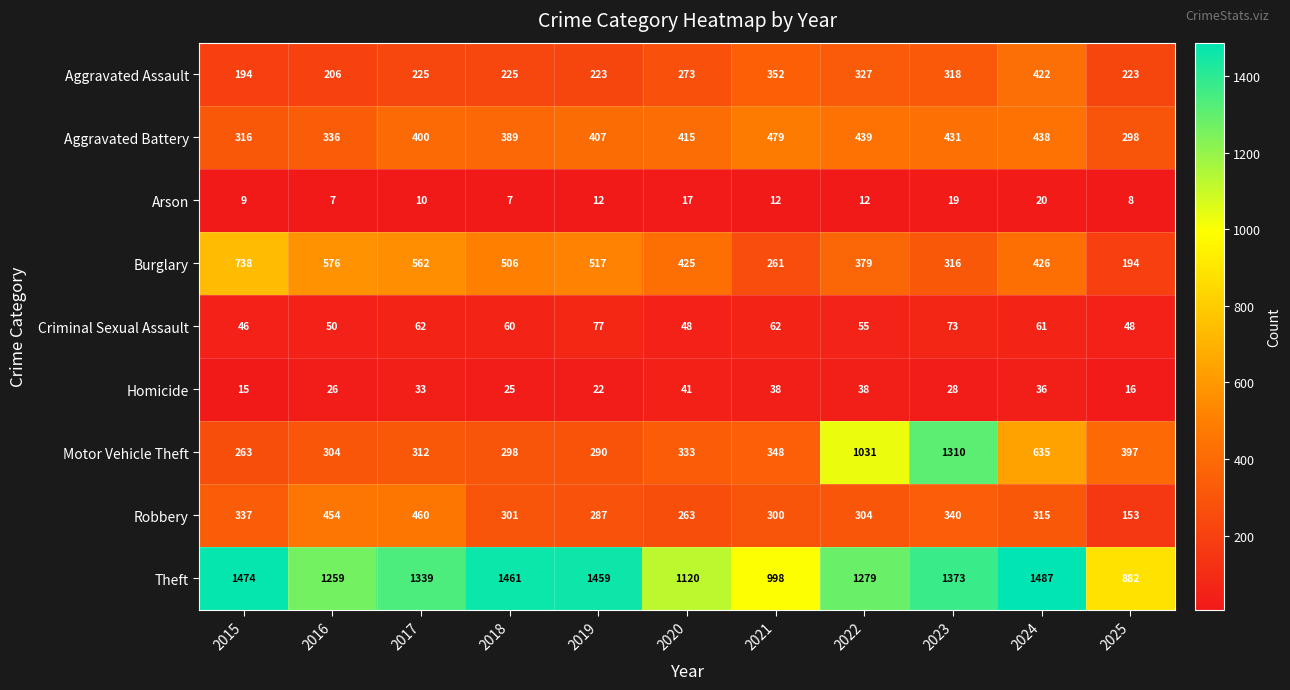

Is it true that Burglary equals 611 at 2022?

False